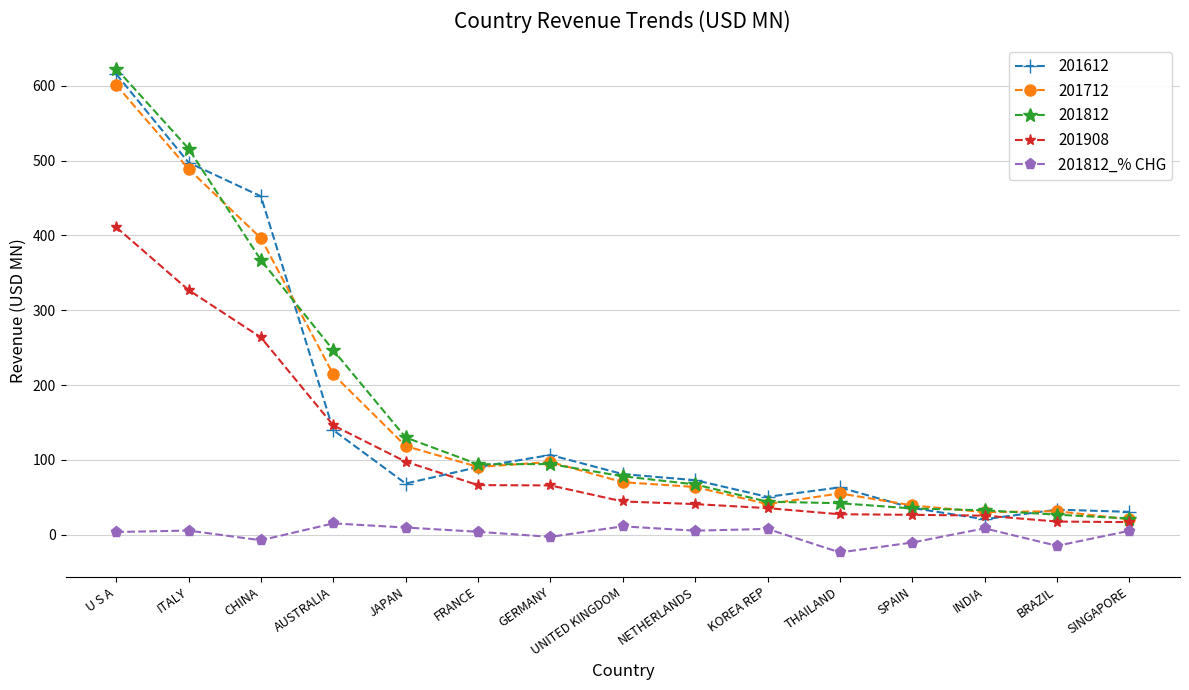

At which category does 201612 reach its first local valley?

JAPAN